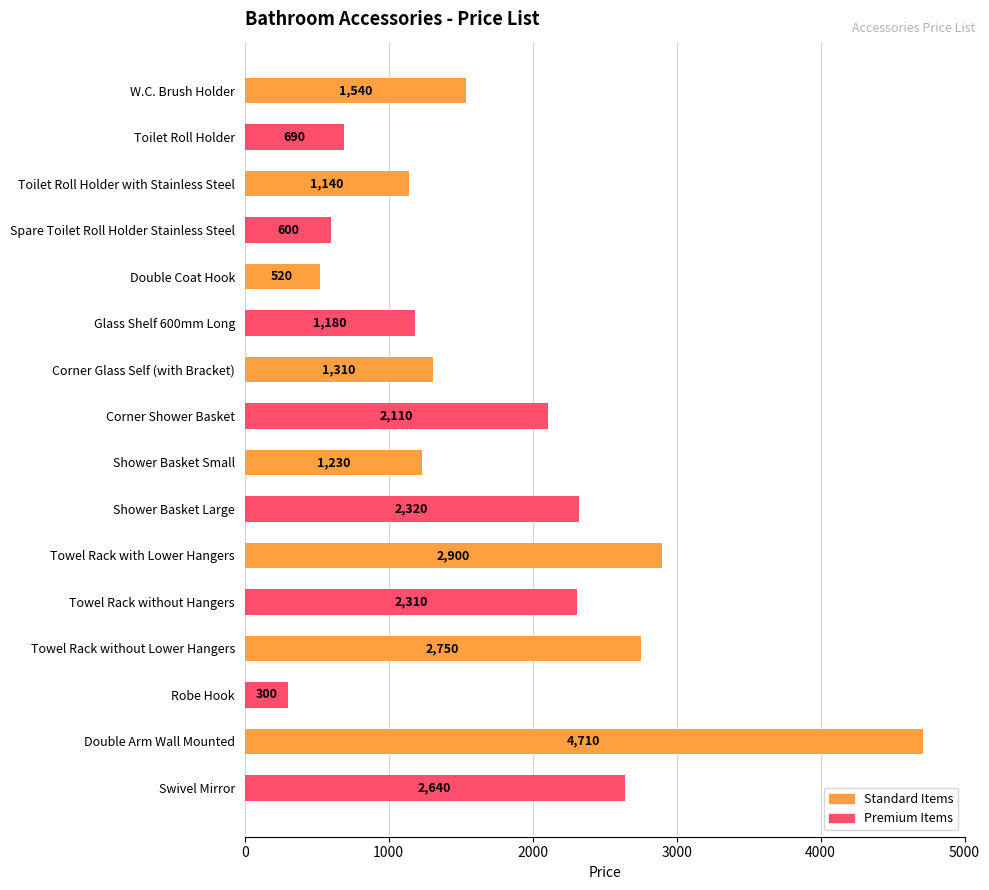

True or false: the data shows 1180 at Glass Shelf 600mm Long.

True